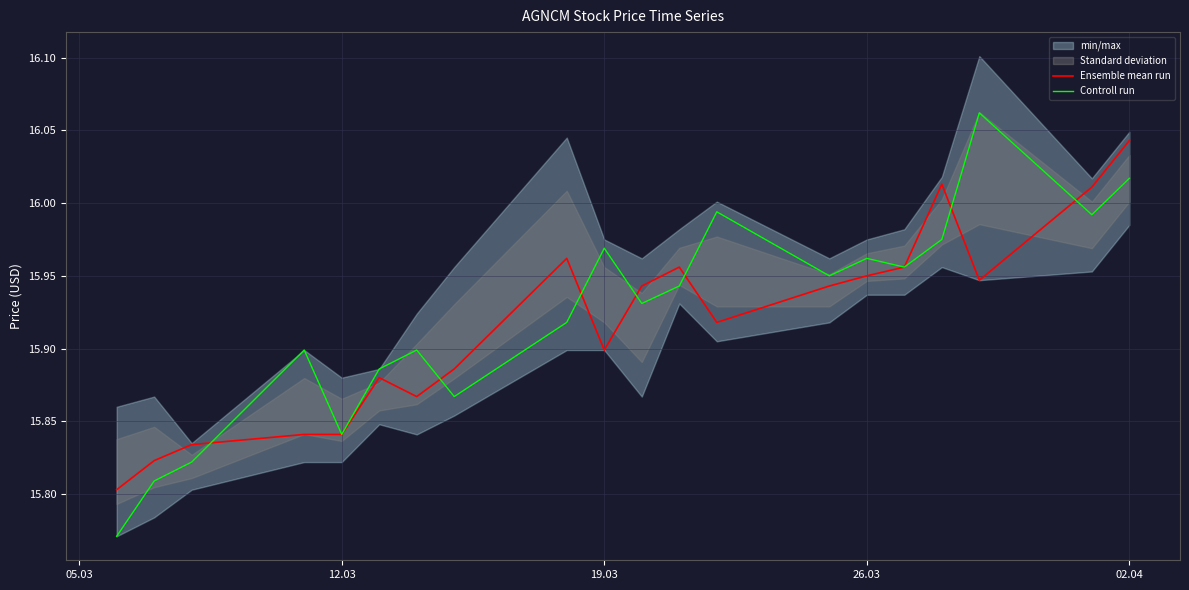

The Ensemble mean run series shows 15.9 at 19.03. True or false?

True